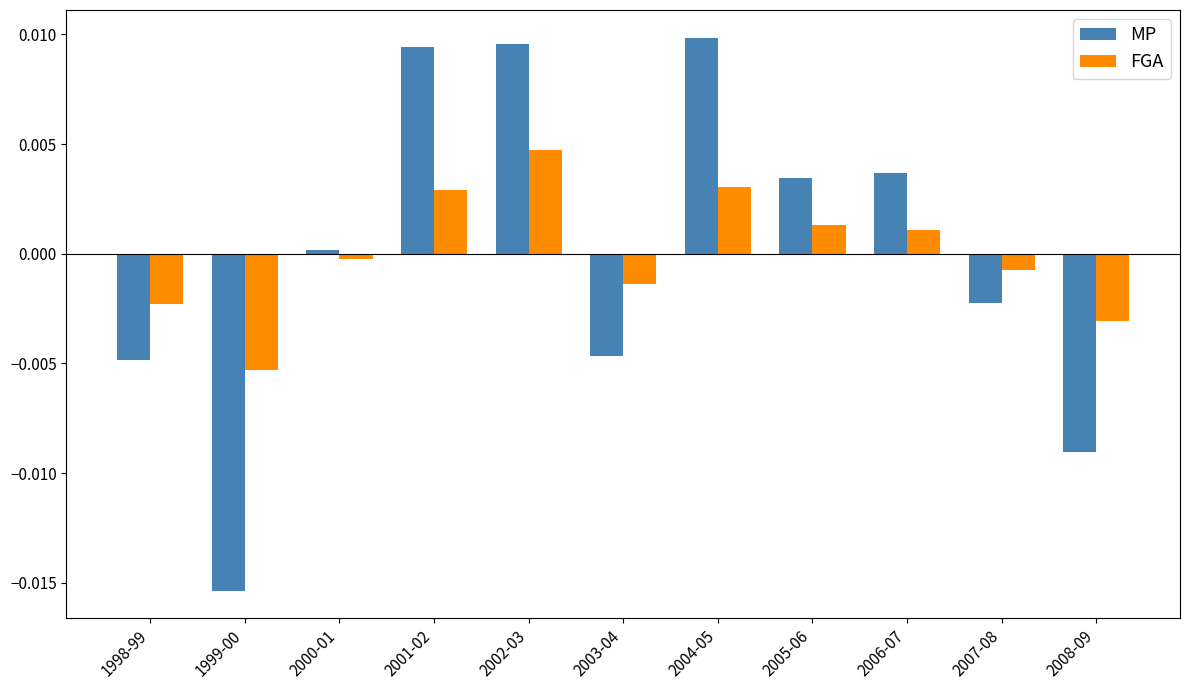

Rank the series by their maximum value, from highest to lowest.

MP, FGA